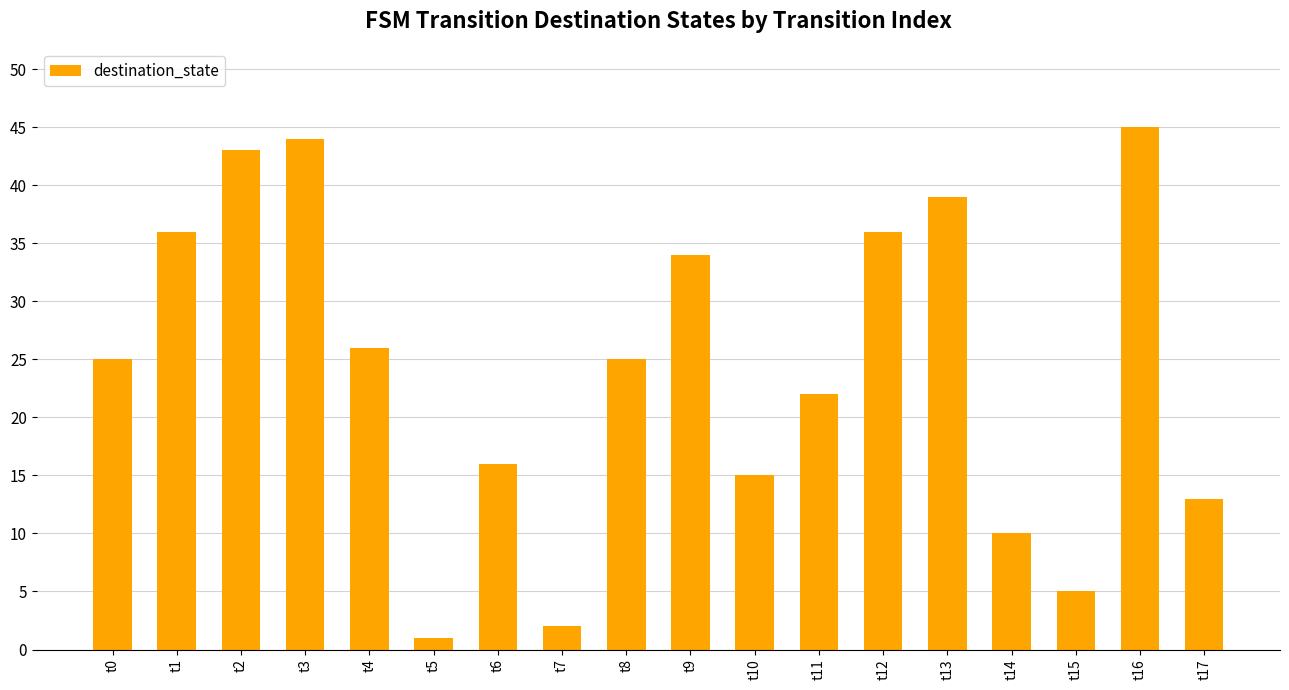

At which category does the chart reach its minimum across all series?

t5